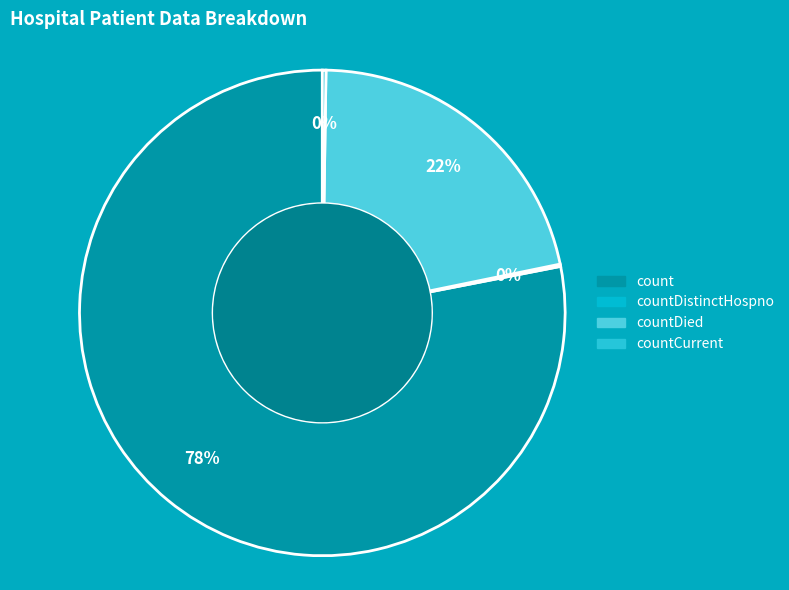

To the nearest percent, what is the average slice percentage?

25%